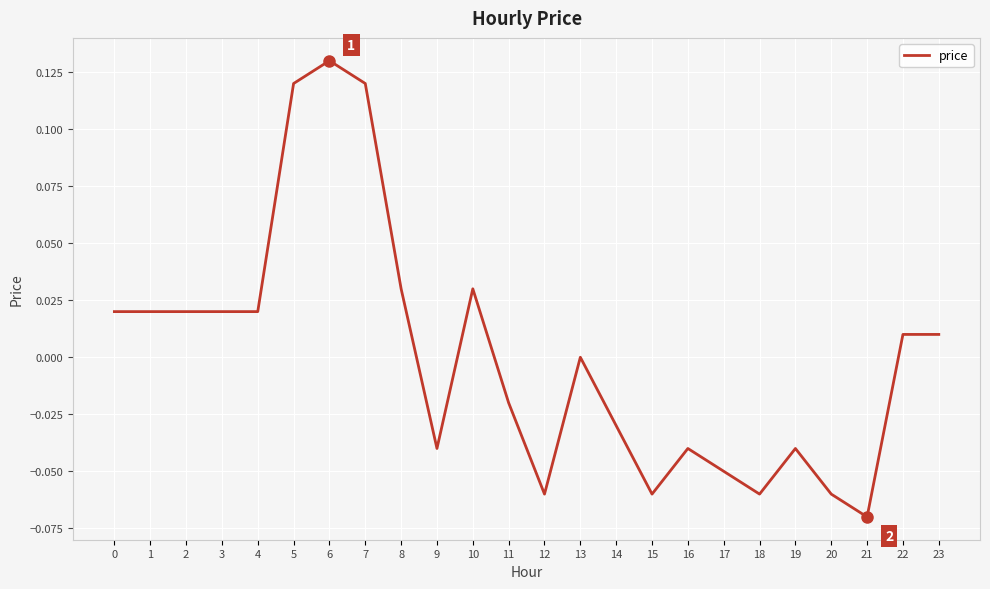

The chart shows a value of 0.0 at 23. True or false?

True